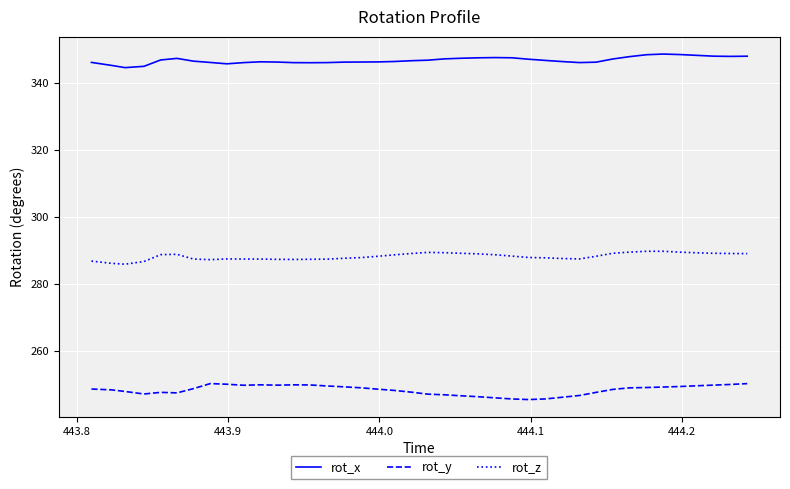

What is the maximum value shown in the chart?

348.6